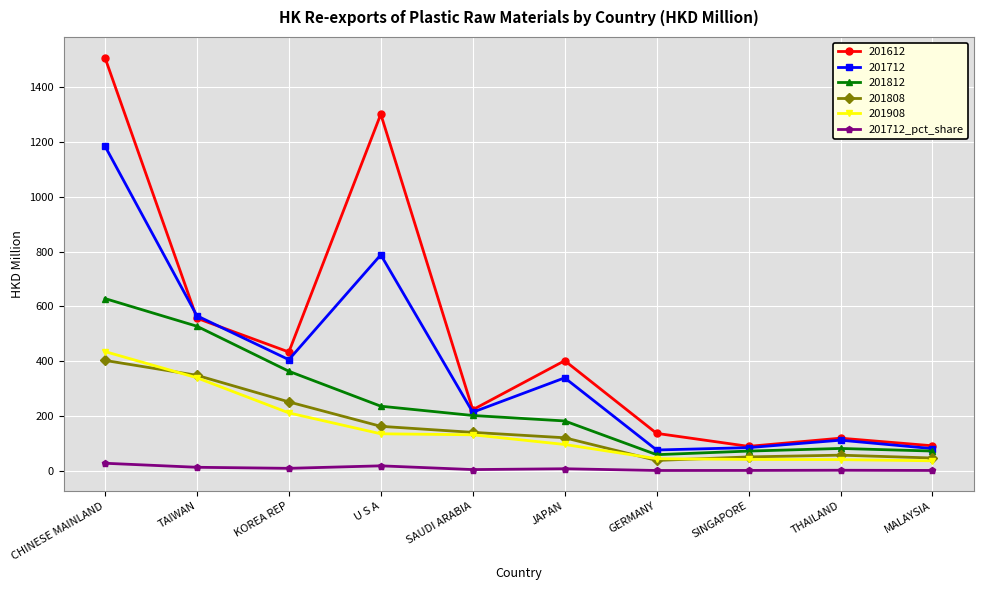

True or false: 201712 has more than 0 interior local peaks.

True